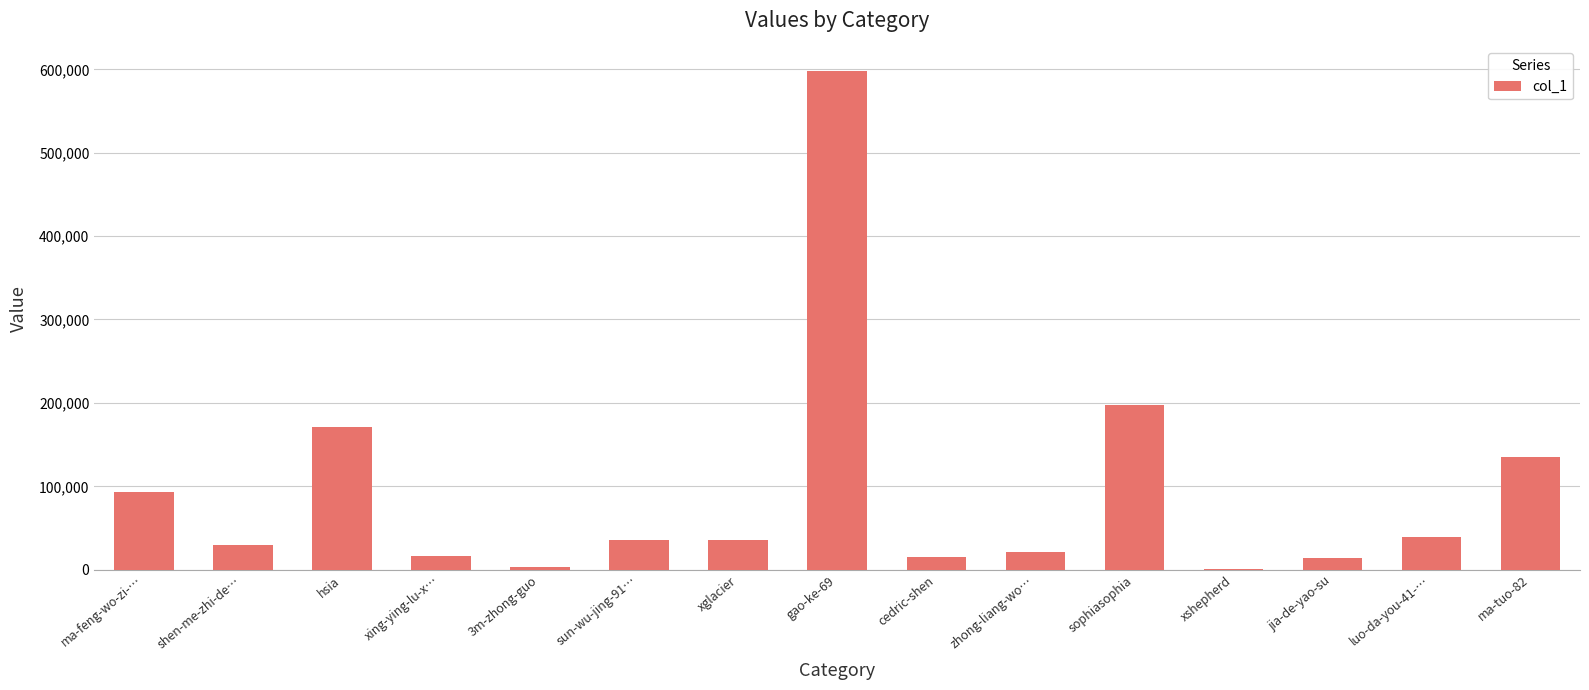

What is the sum of all values?

1406081